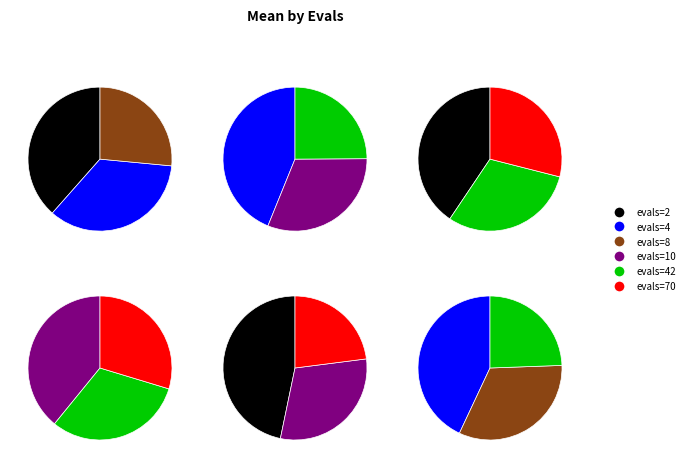

Approximately how many times larger is the value at evals=8 compared to evals=2?

0.7